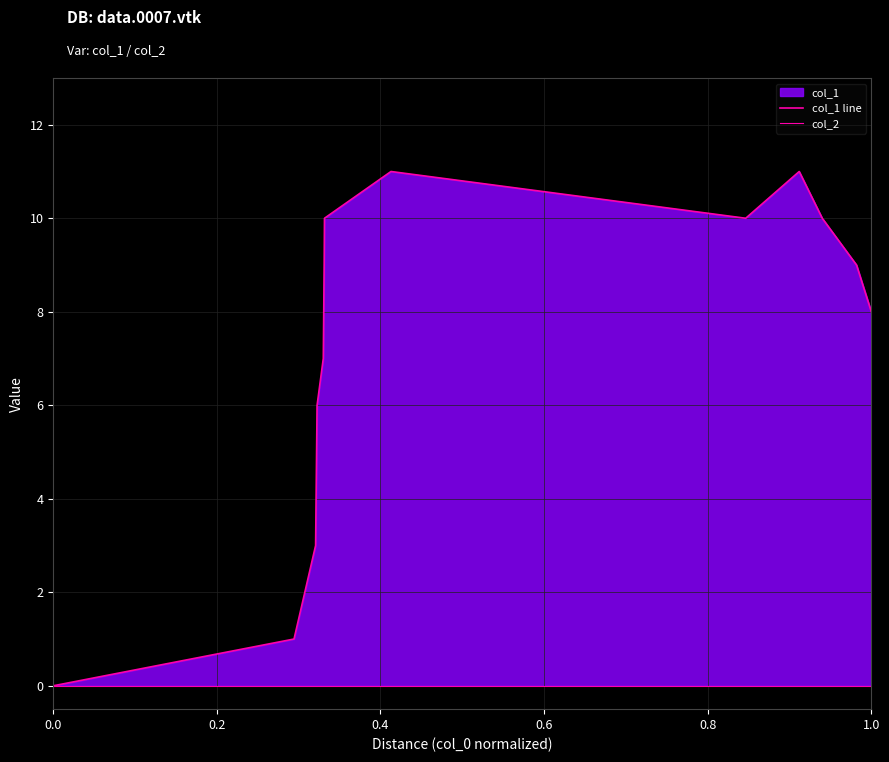

Which series changed the most between 0.6 and 0.8?

col_1 line